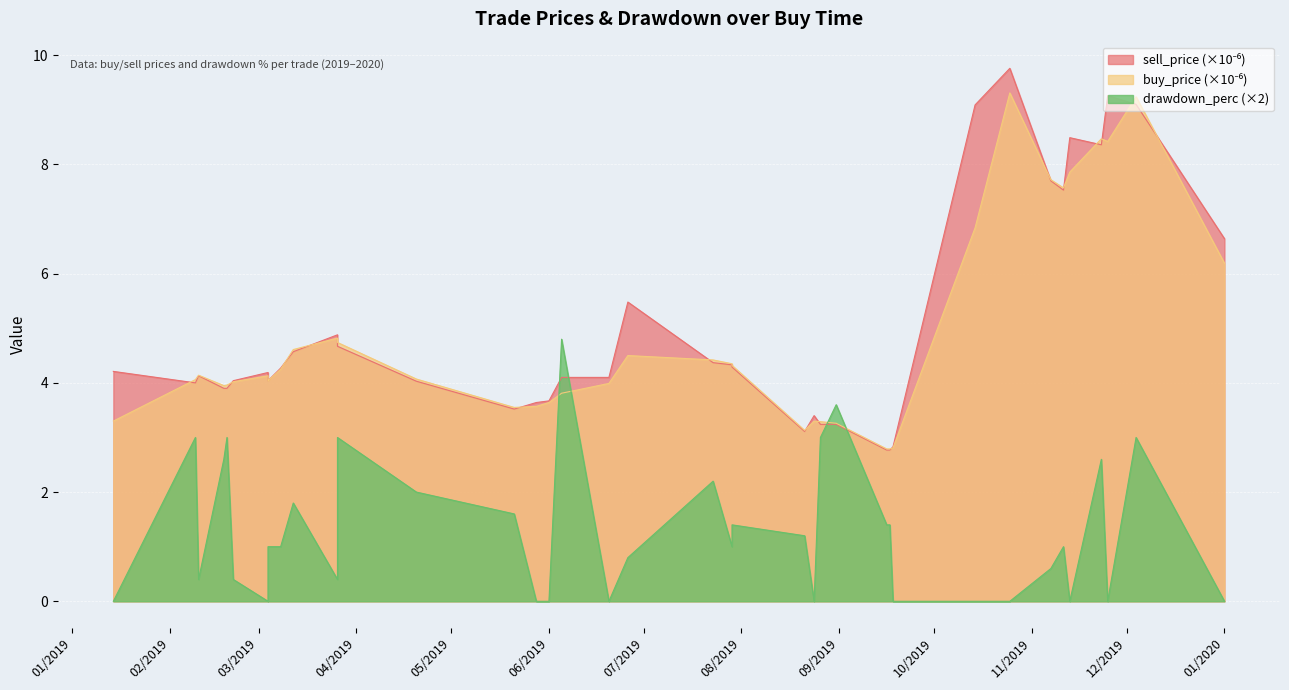

What is the maximum value shown in the chart?

9.8